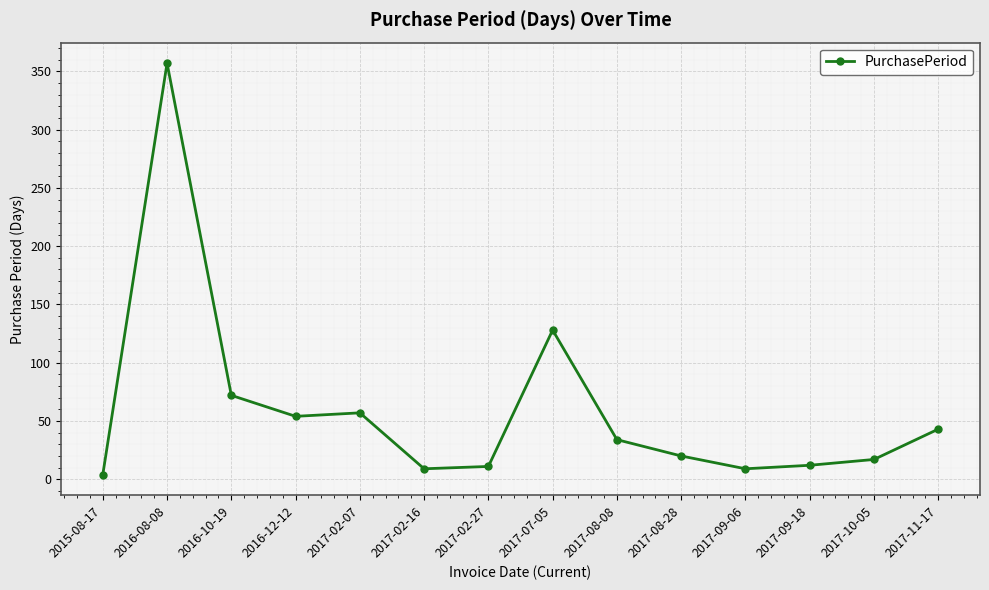

Where does the data first go above 34?

2016-08-08